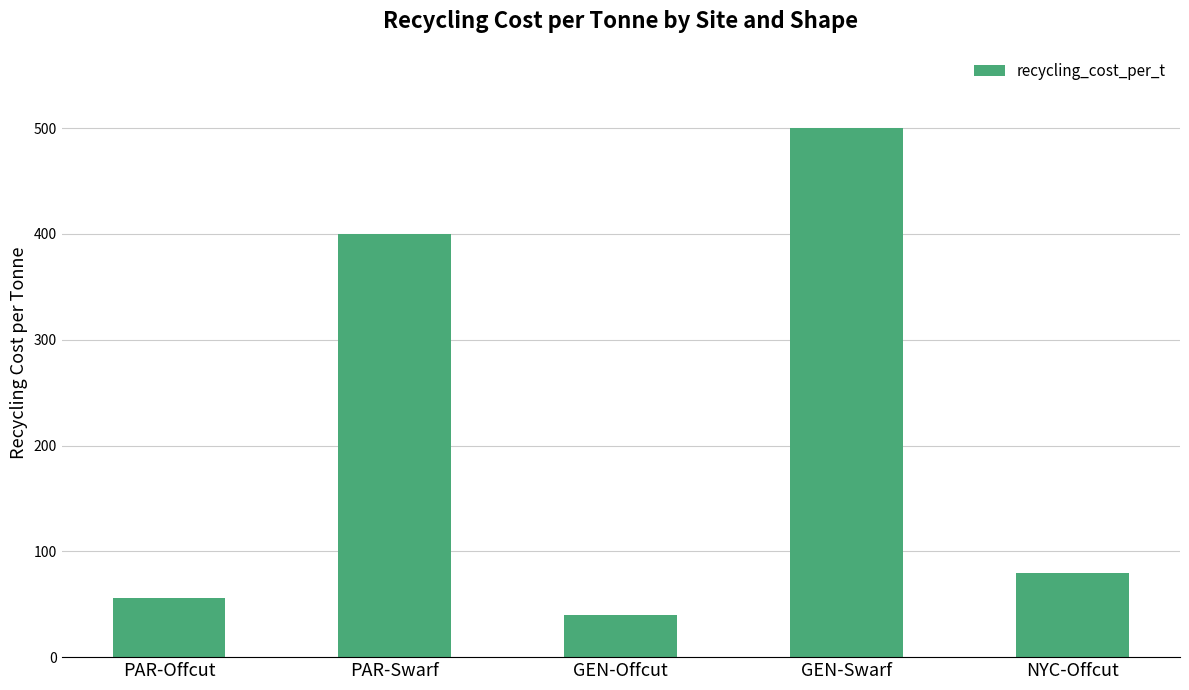

What position from the left is PAR-Swarf?

2